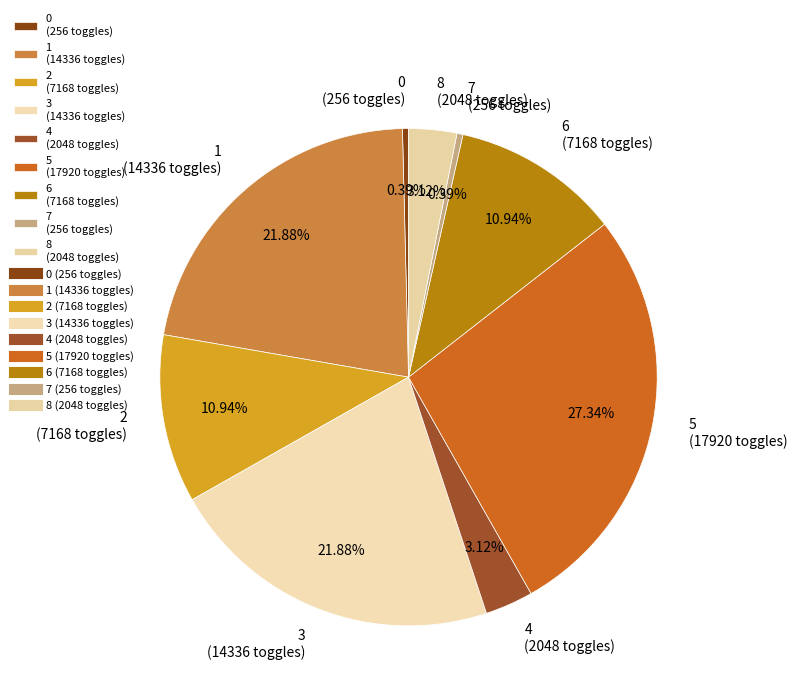

To the nearest percent, what portion does 8 represent?

3%